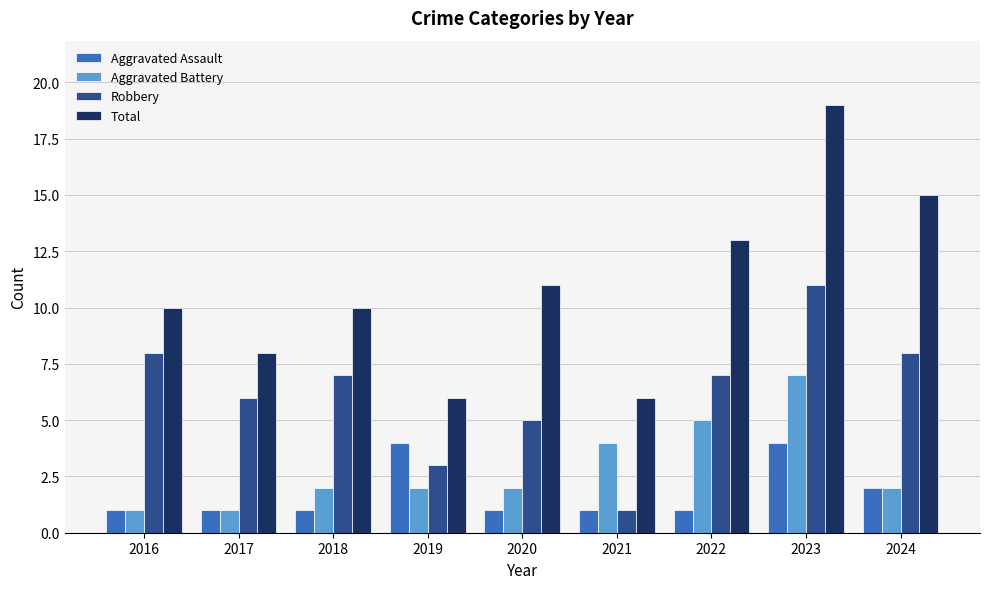

Which series has the largest range (max minus min)?

Total